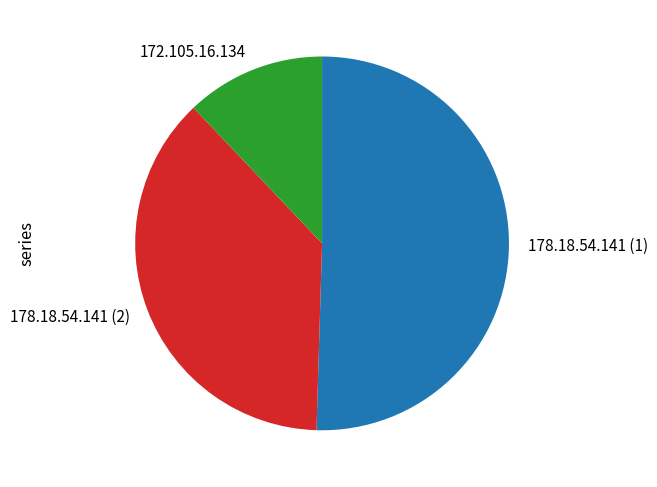

How many slices are in this pie chart?

3